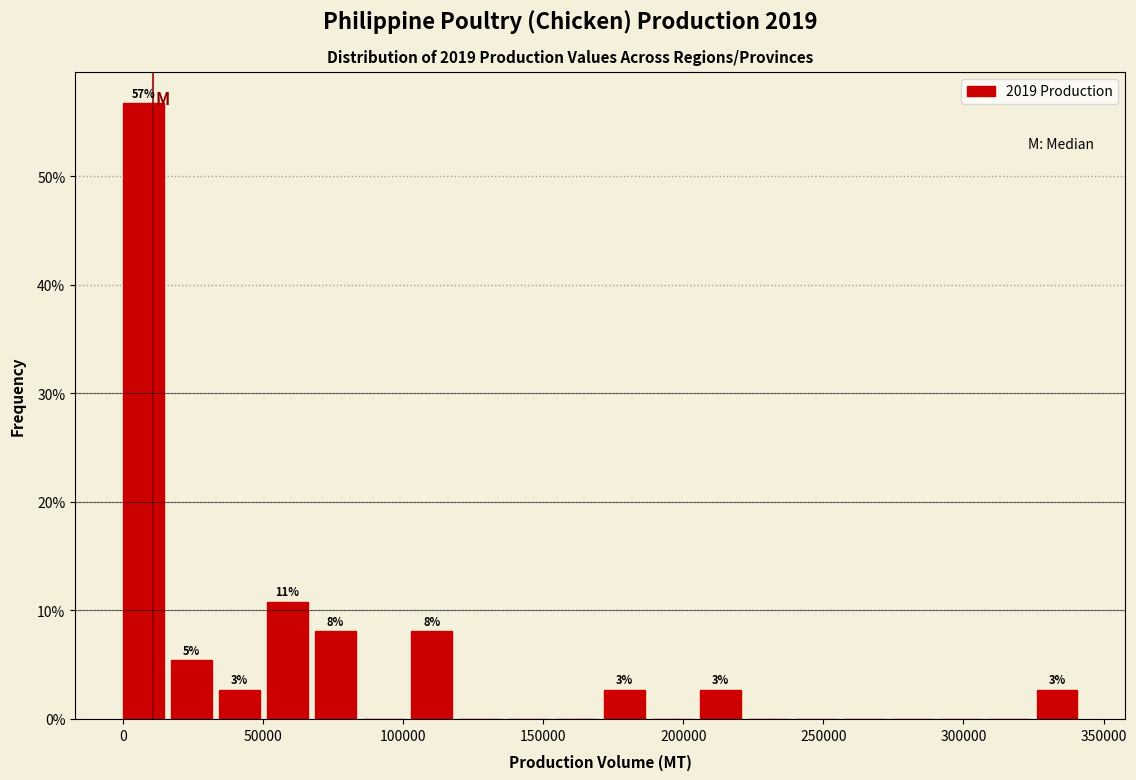

Read against the x-axis, roughly where is the centre of the tallest bar?

5000